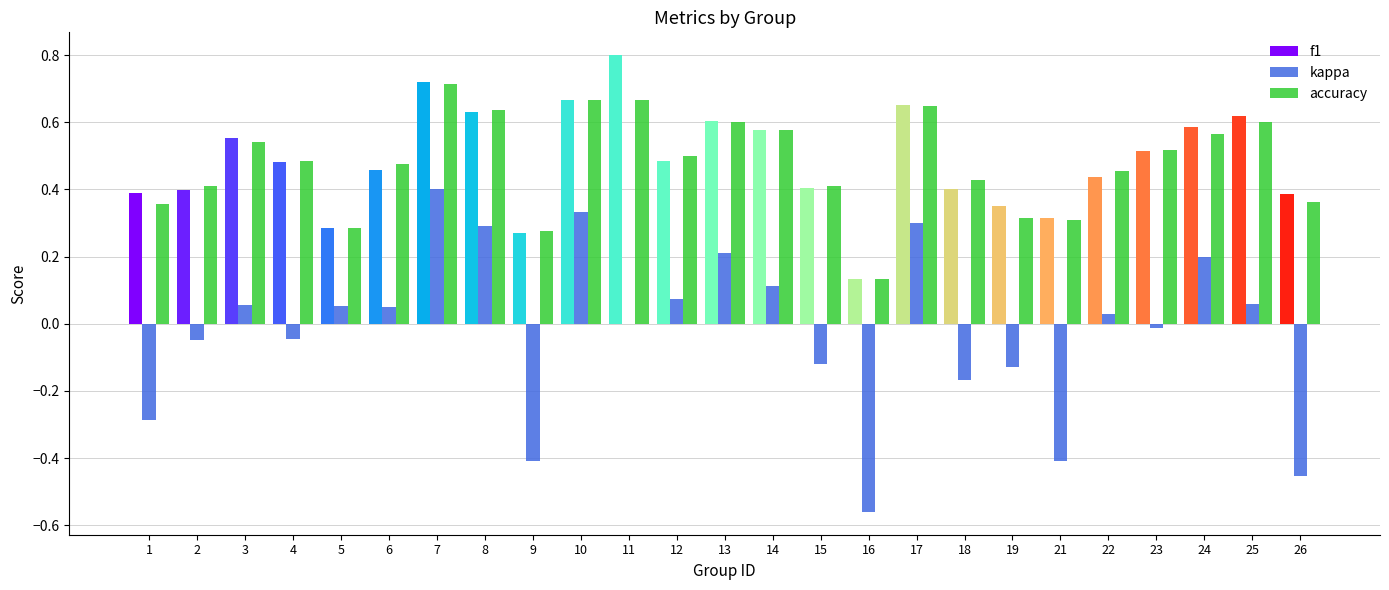

Where is f1 nearest to the value 0?

16